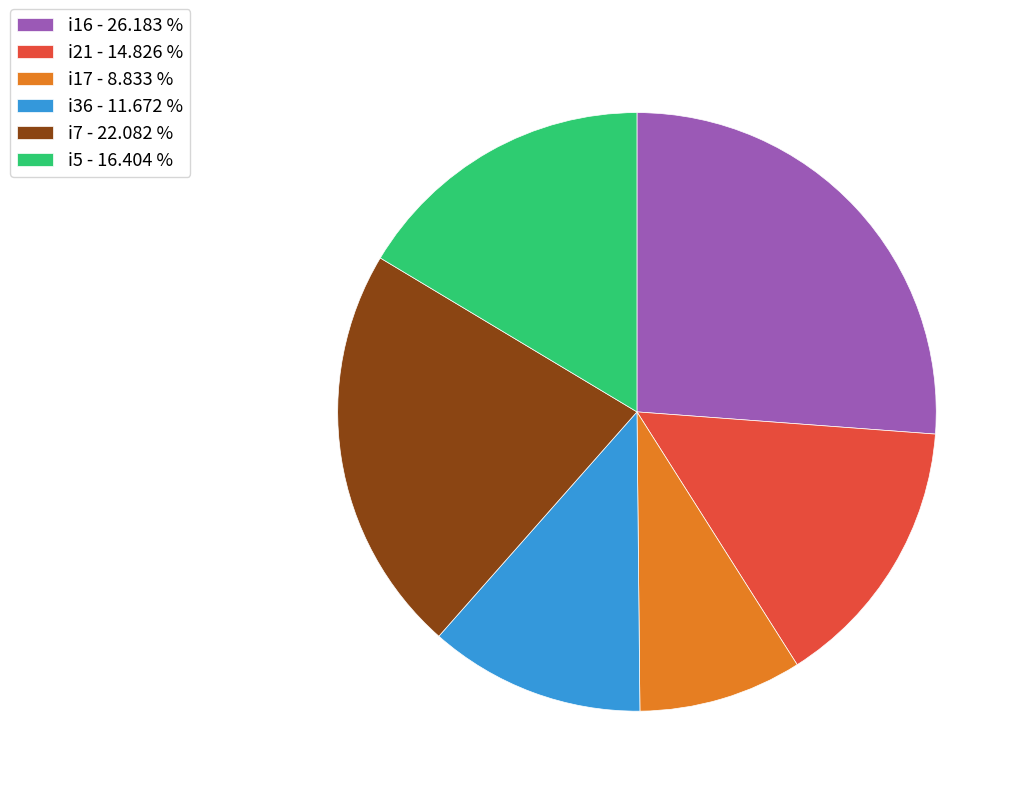

Do i16 - 26.183 % and i21 - 14.826 % together represent more than half of the pie?

No